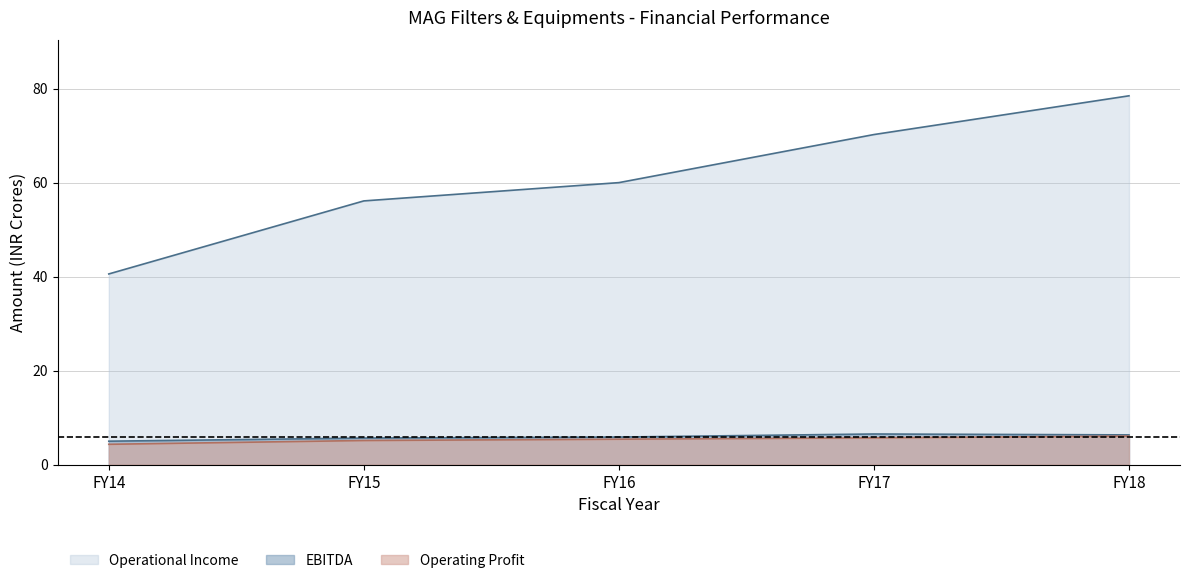

What are all the series names shown in the legend?

Operational Income, EBITDA, Operating Profit